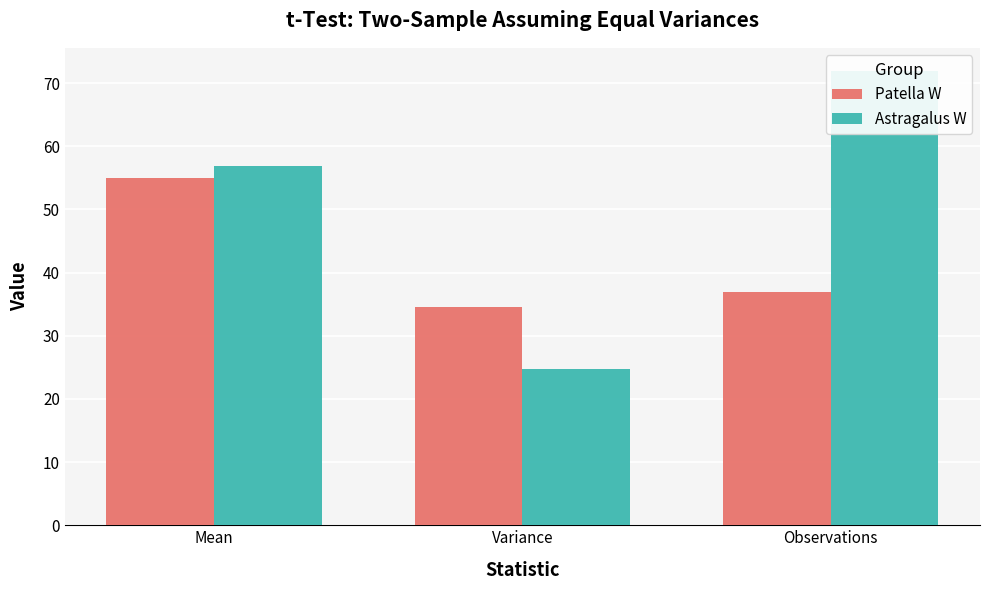

At how many categories does at least one series exceed 46?

2